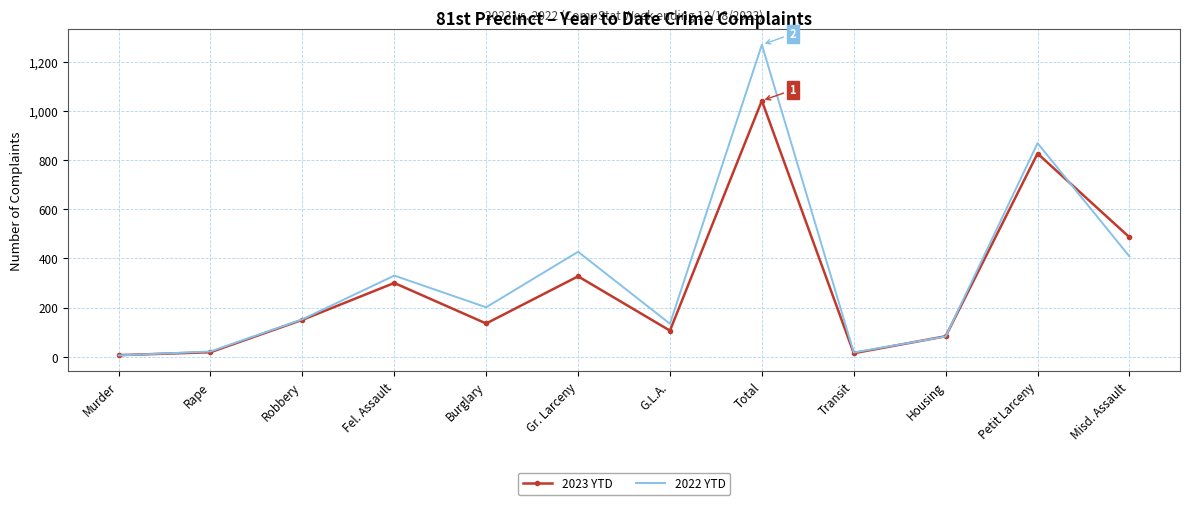

The value of 2023 YTD at Misd. Assault is 252. True or false?

False